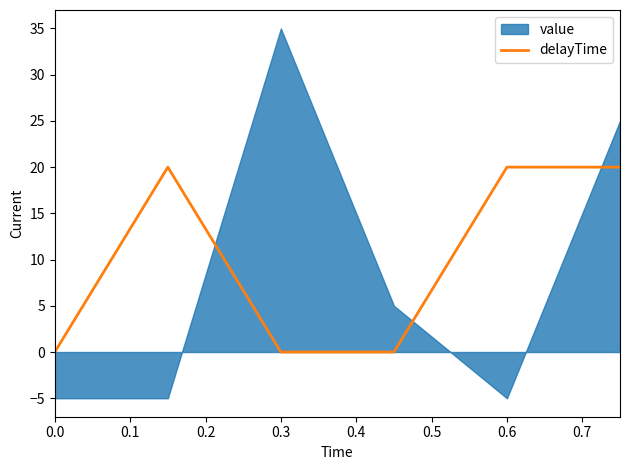

What is the highest value of the delayTime series?

20